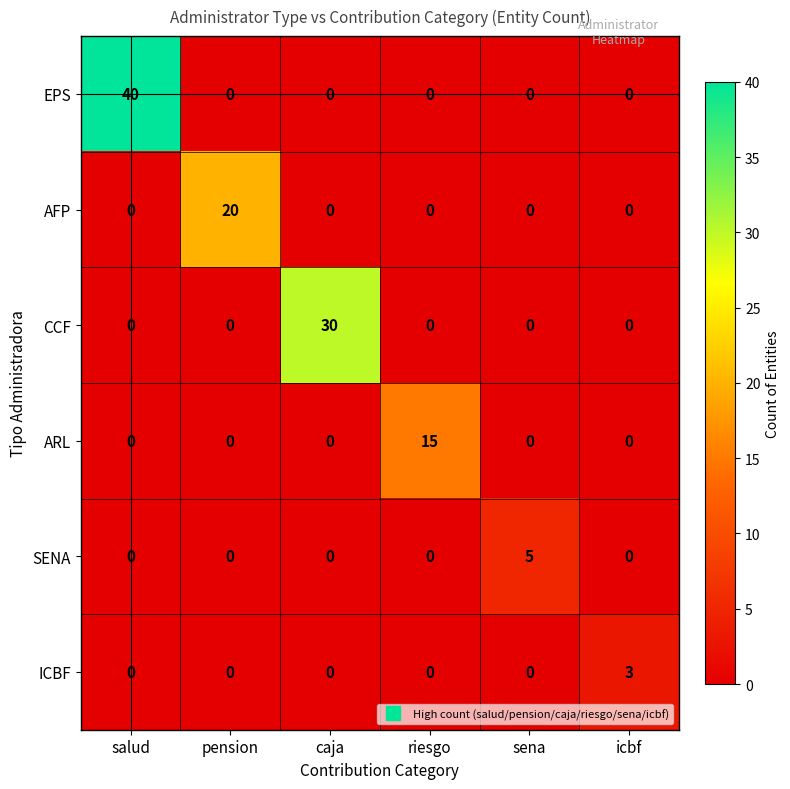

What is the difference between the maximum and minimum values in the ARL series?

15